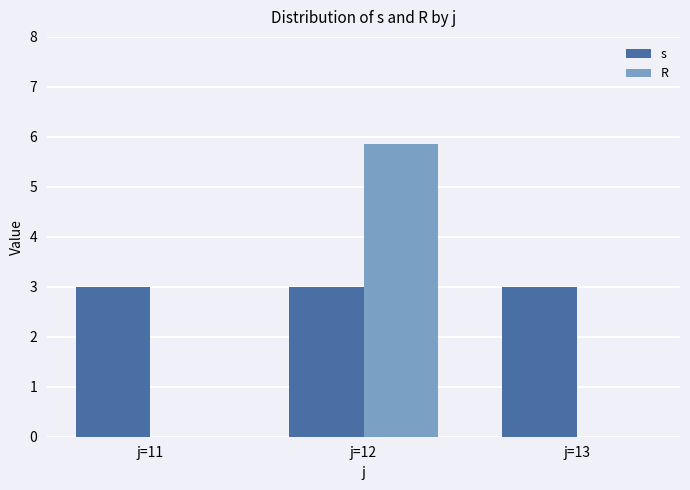

Reading right to left, what are all the values shown in this chart?

s: 3.0	3.0	3.0
R: 0.0	5.9	0.0